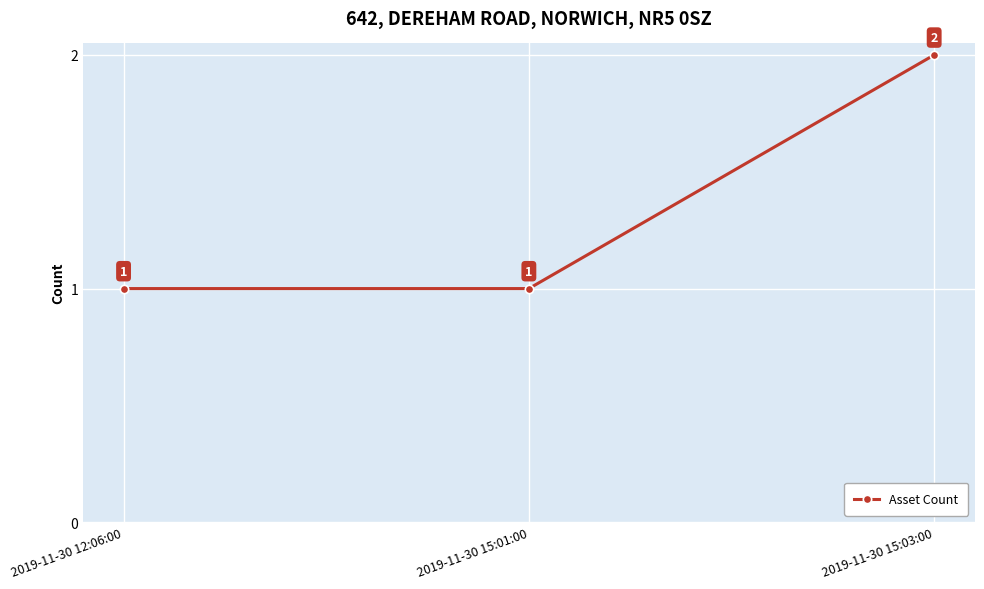

What position from the right is 2019-11-30 15:01:00?

2